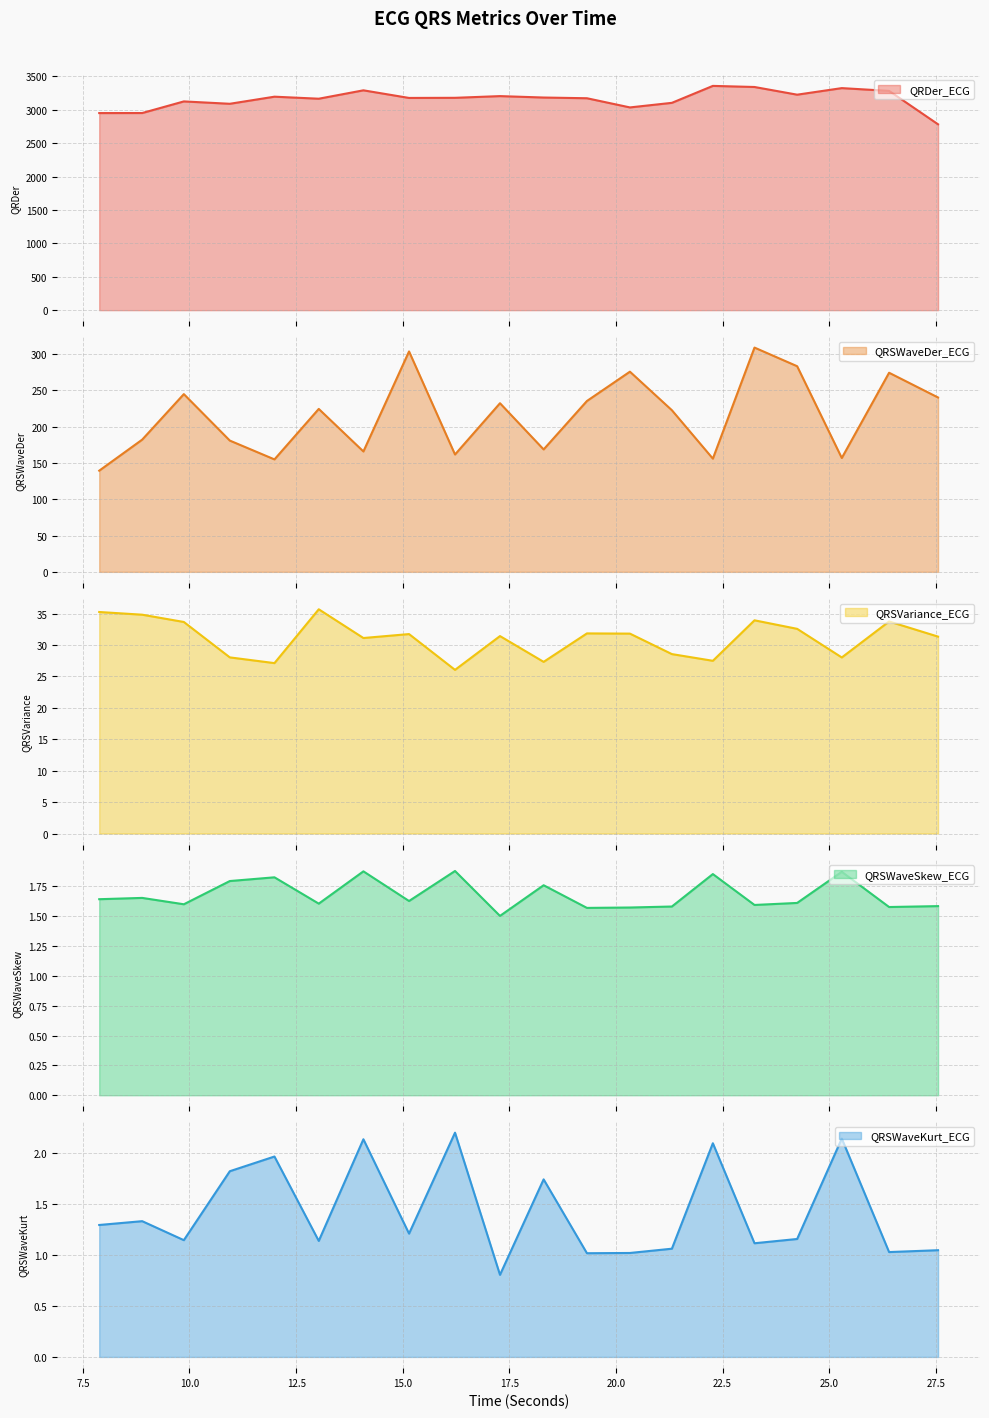

What is the sum of the QRSWaveKurt_ECG values at 9.8671875 and 21.3125?

2.2